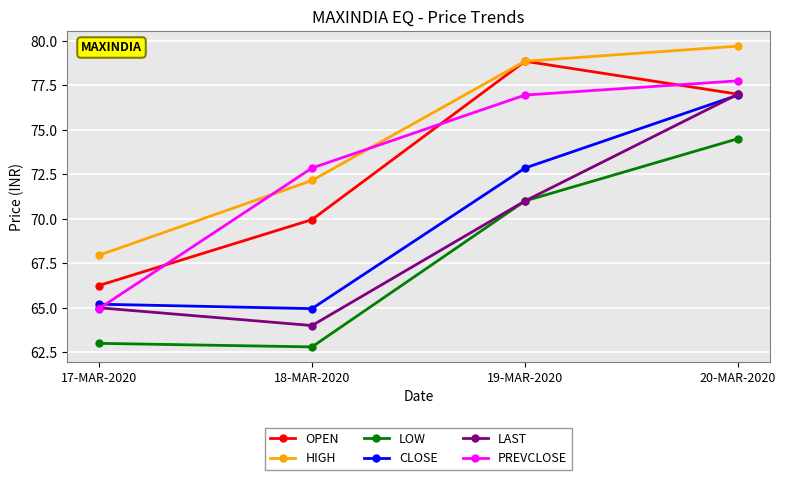

How many intersections are there between CLOSE and PREVCLOSE?

1